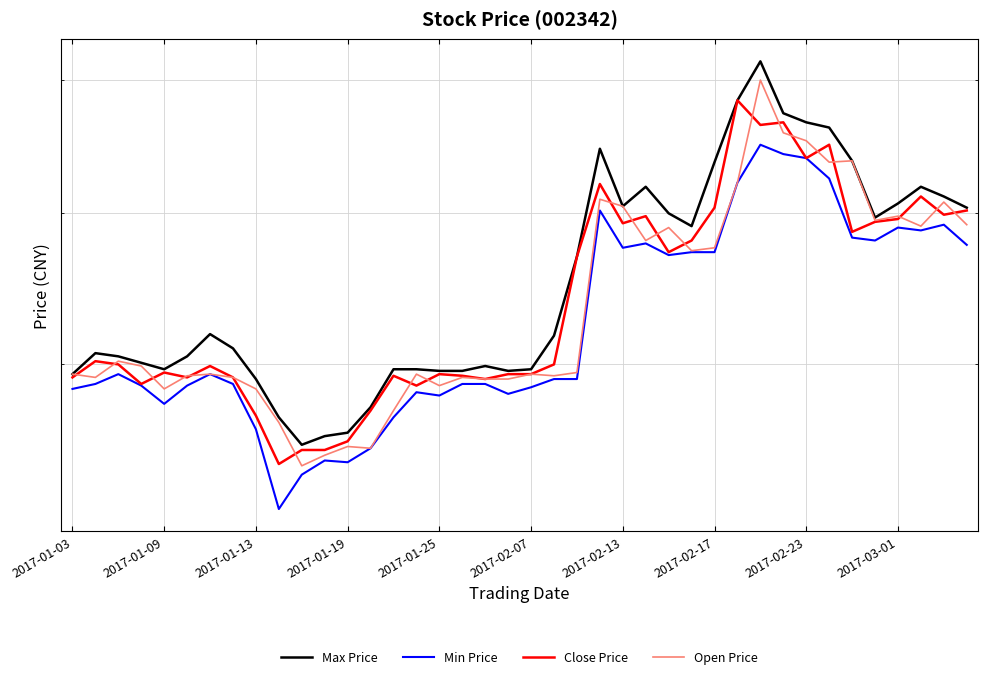

Does the chart have visible grid lines?

Yes